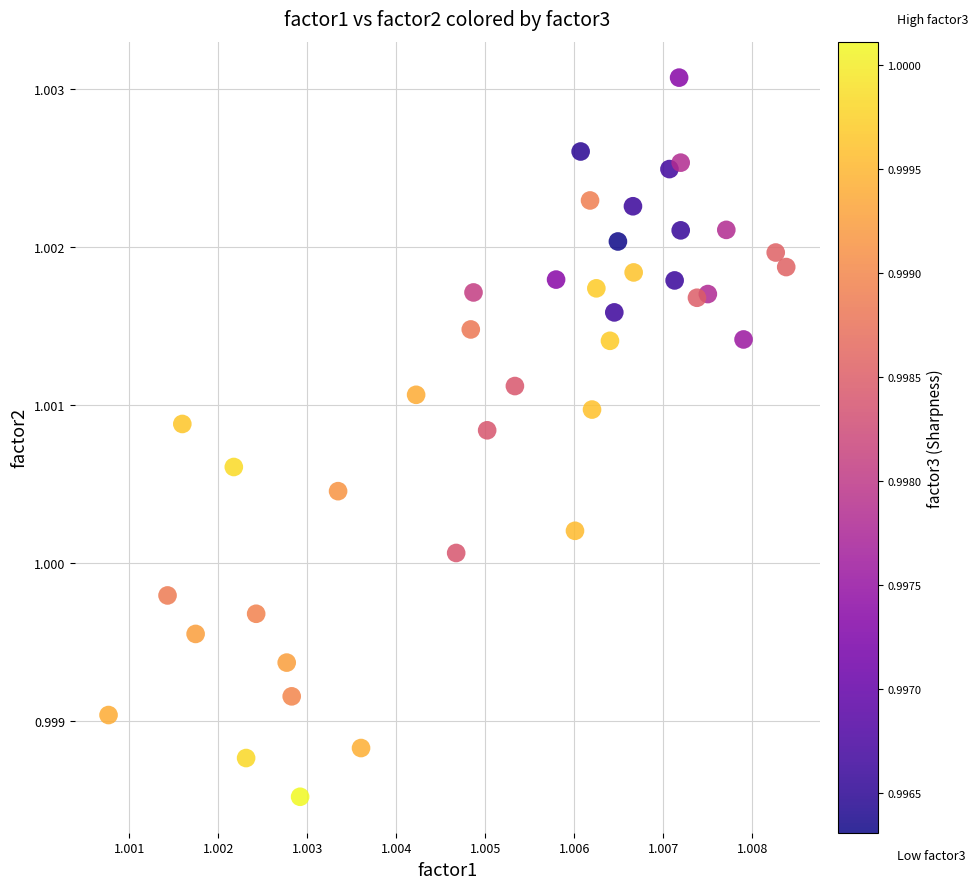

How many points are shown in the scatter plot?

40